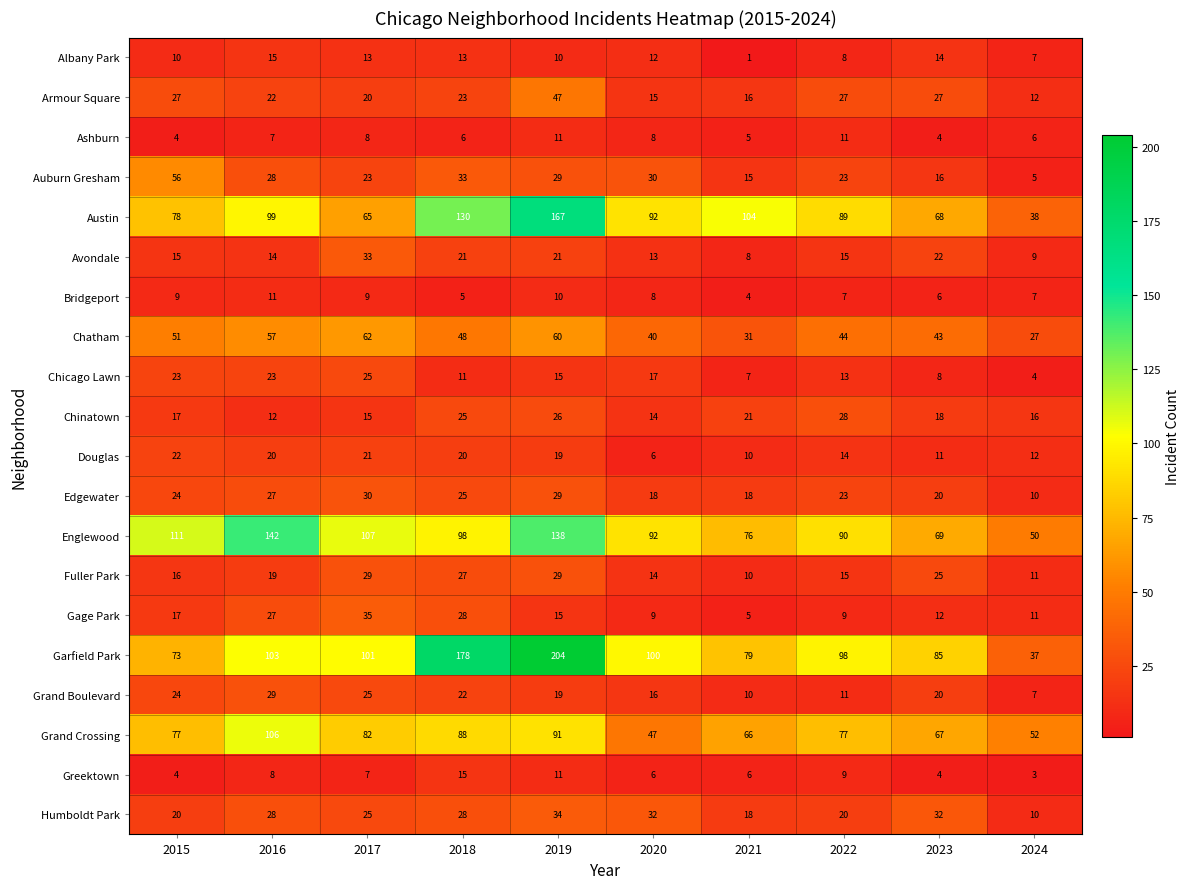

The value of Ashburn at 2021 is 8. True or false?

False